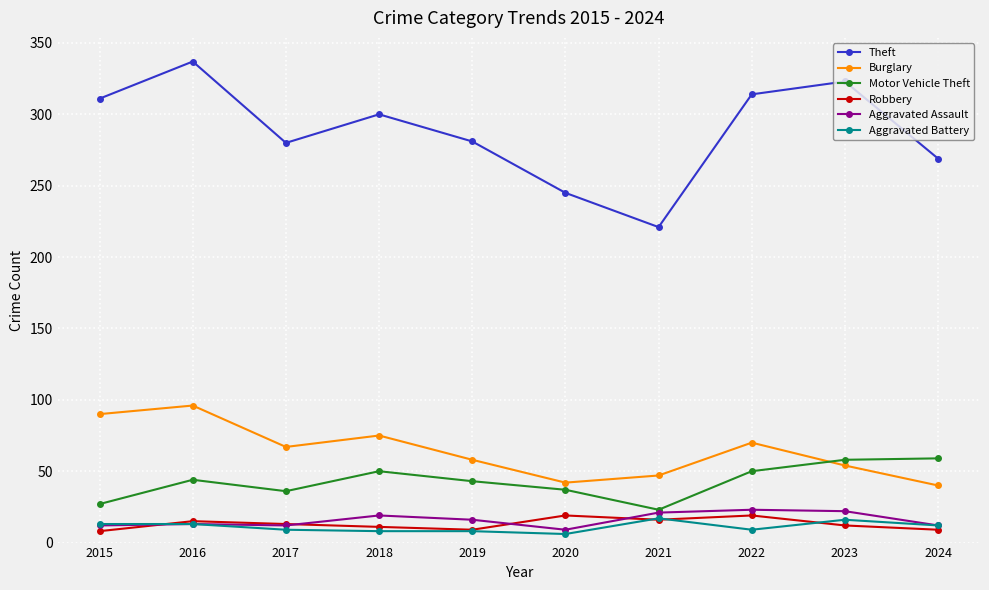

At which category is the sum across all series the highest?

2016